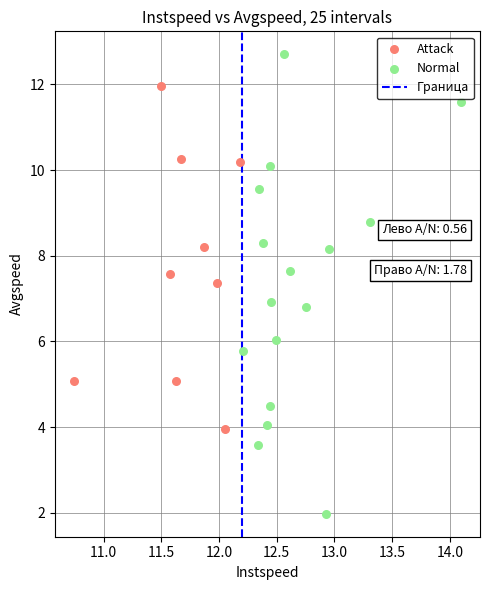

Which series contains the lowest Y value?

Normal